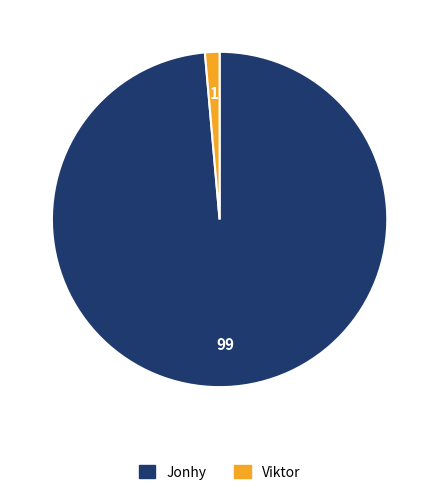

Which slice is the largest?

Jonhy